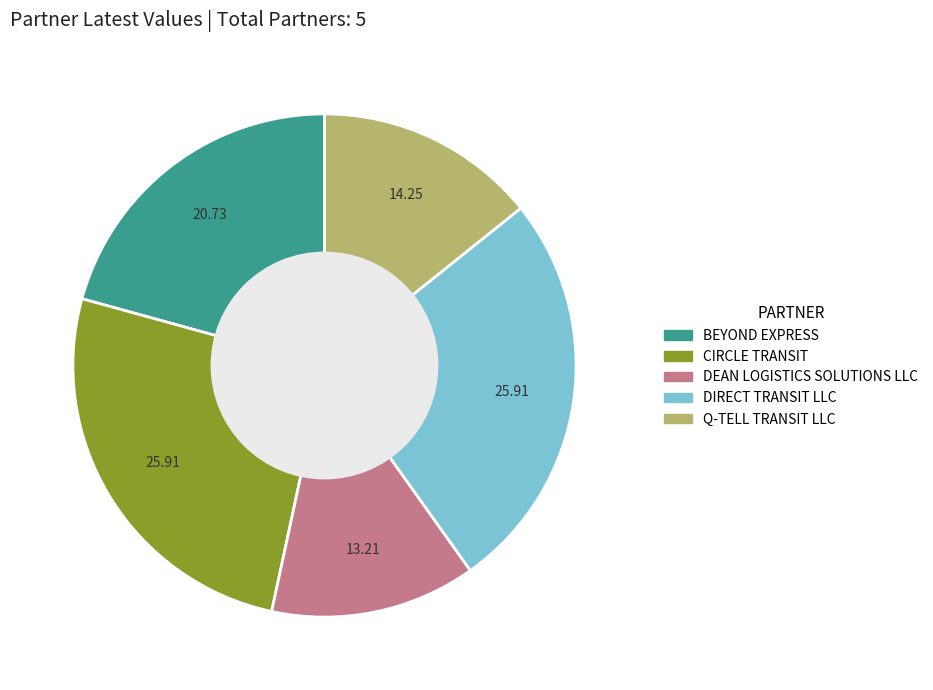

Which slice is the smallest?

DEAN LOGISTICS SOLUTIONS LLC